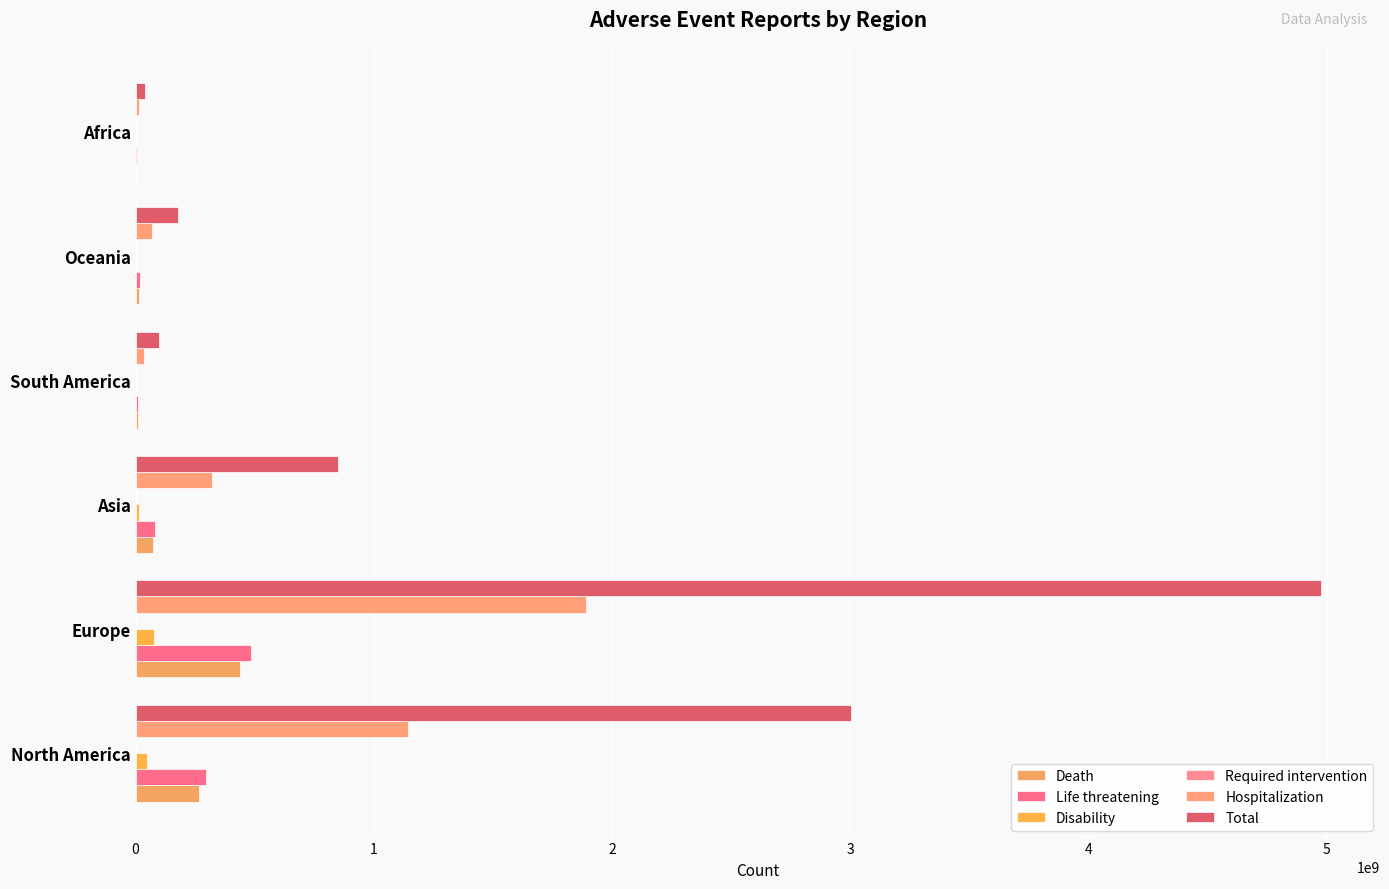

How many categories are shown in the chart?

6